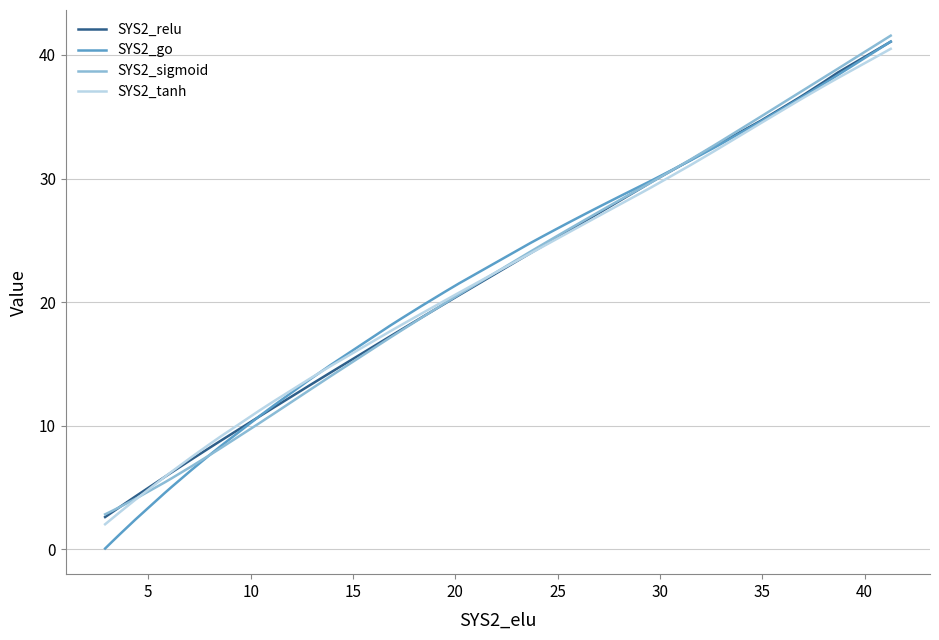

Which series has the widest spread of values?

SYS2_go